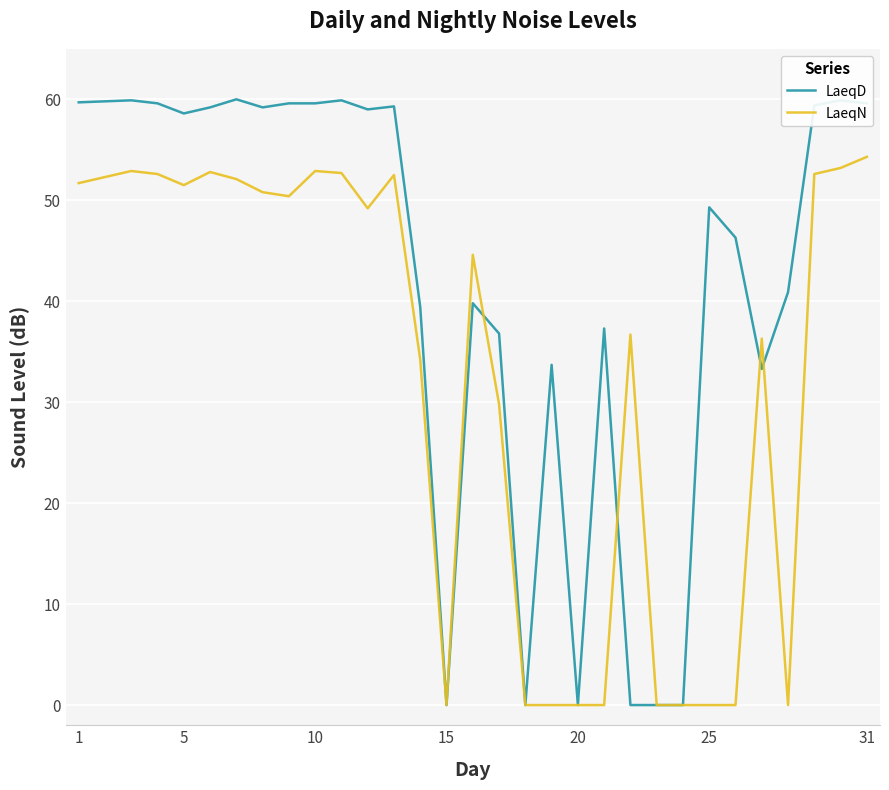

Which series has the largest total across all categories?

LaeqD